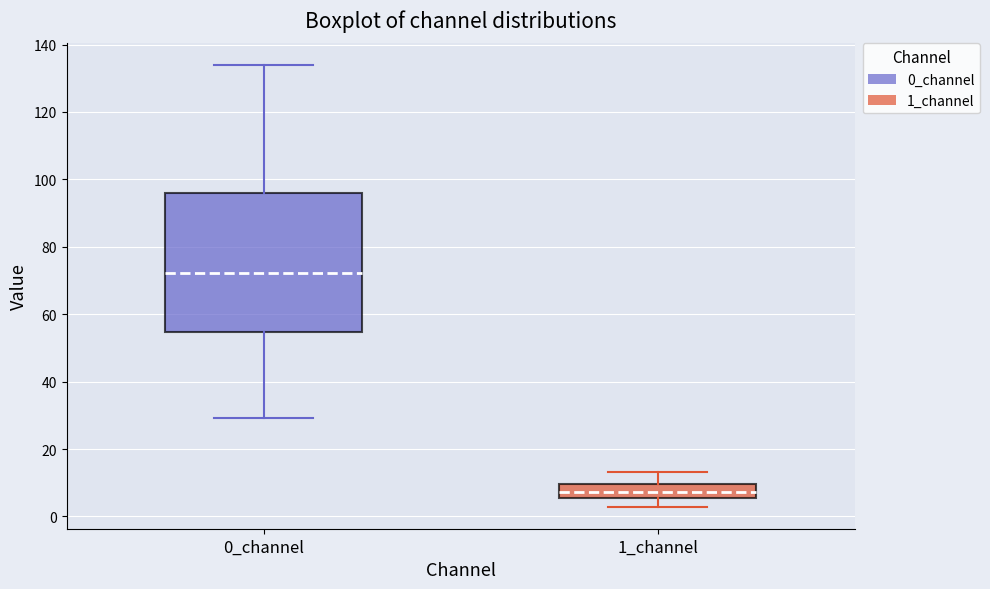

Which box's median line is the lowest?

1_channel